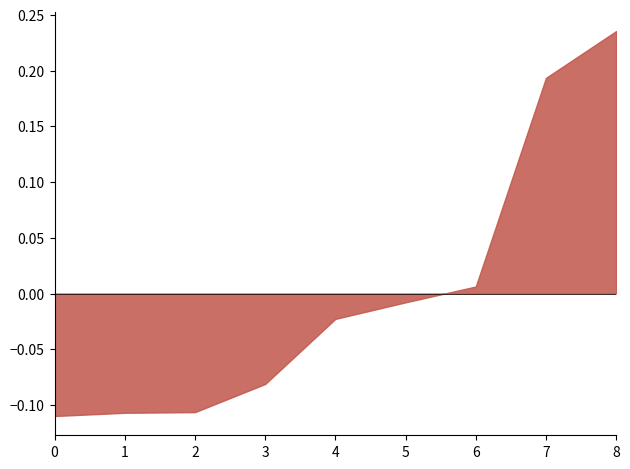

At which label does the data first exceed 0?

6